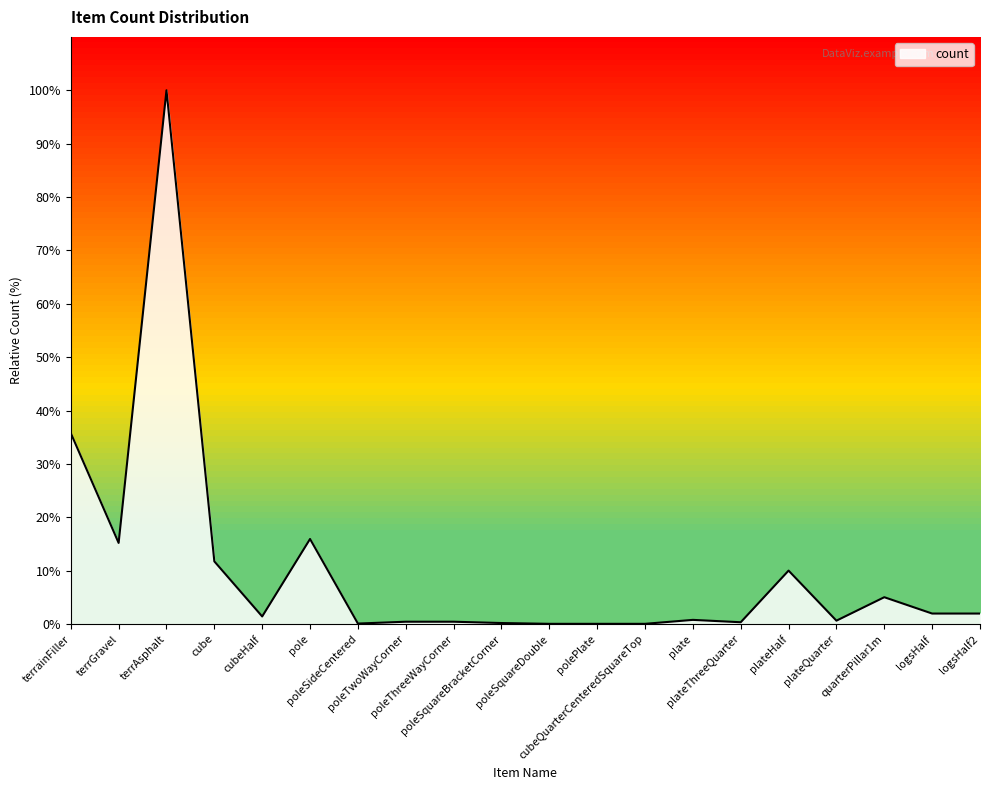

What is the approximate value at terrAsphalt?

100.0